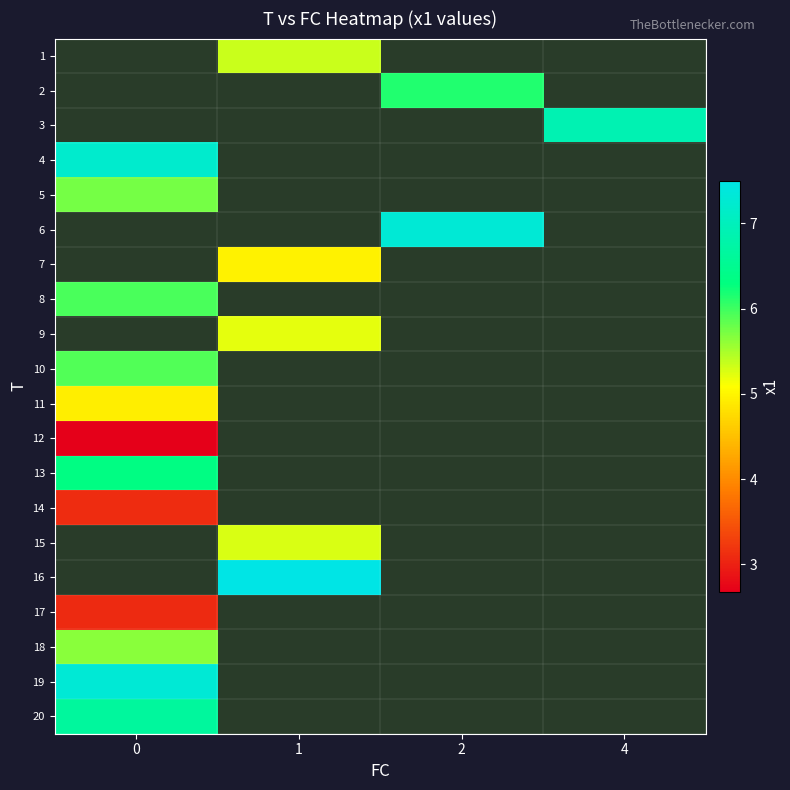

What is the difference between the highest and lowest values at 0?

4.6